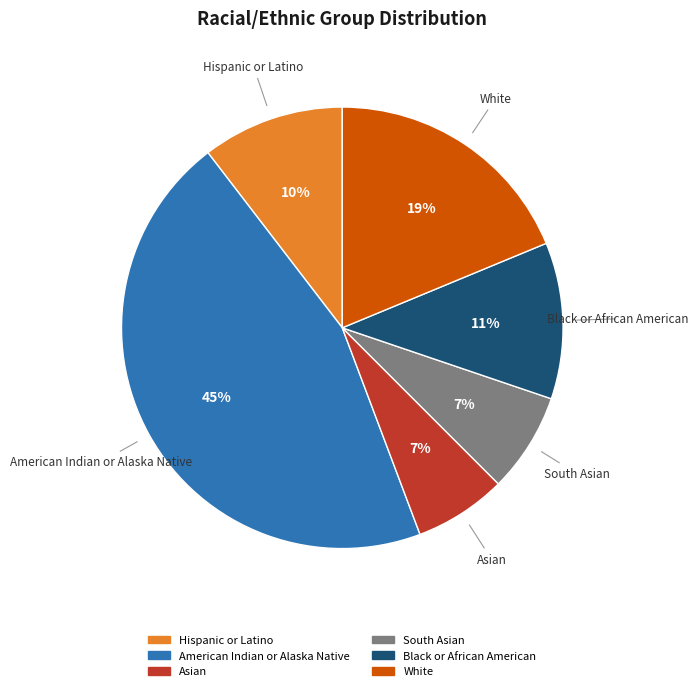

Count the number of slices in the pie.

6